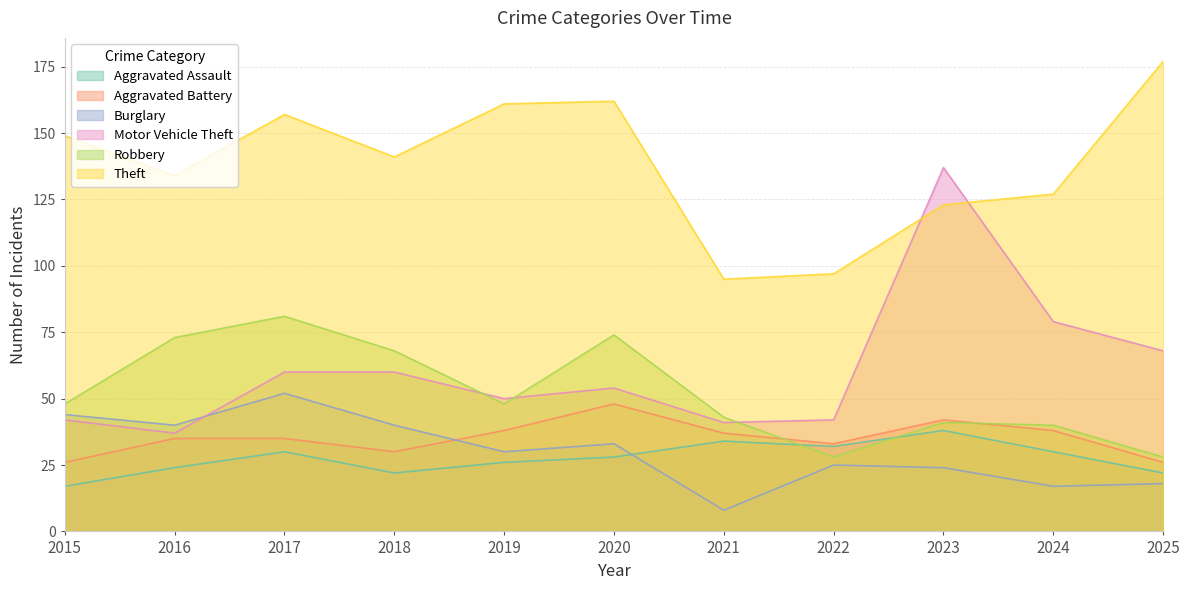

How many interior local valleys does the Aggravated Battery series have?

2